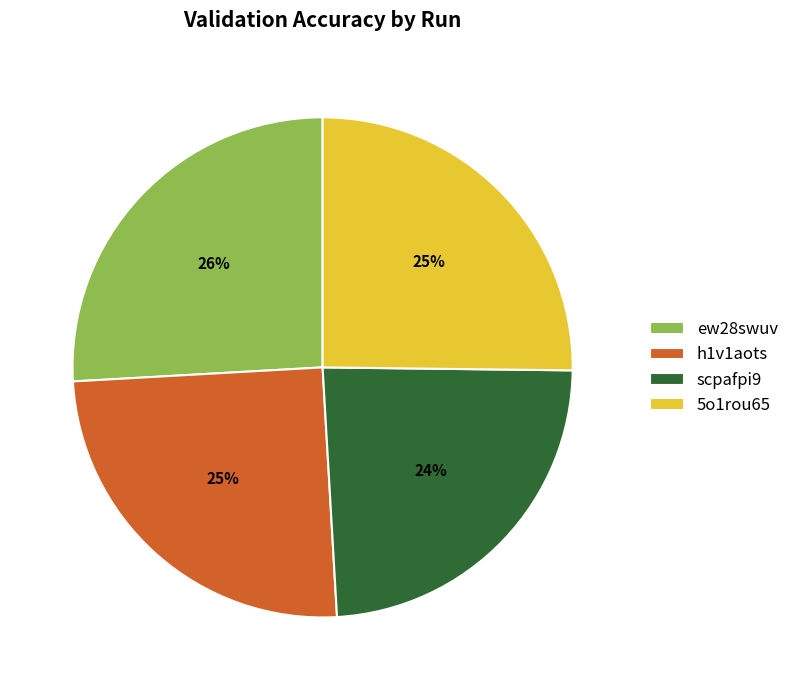

Is there any slice that represents more than half of the pie?

No